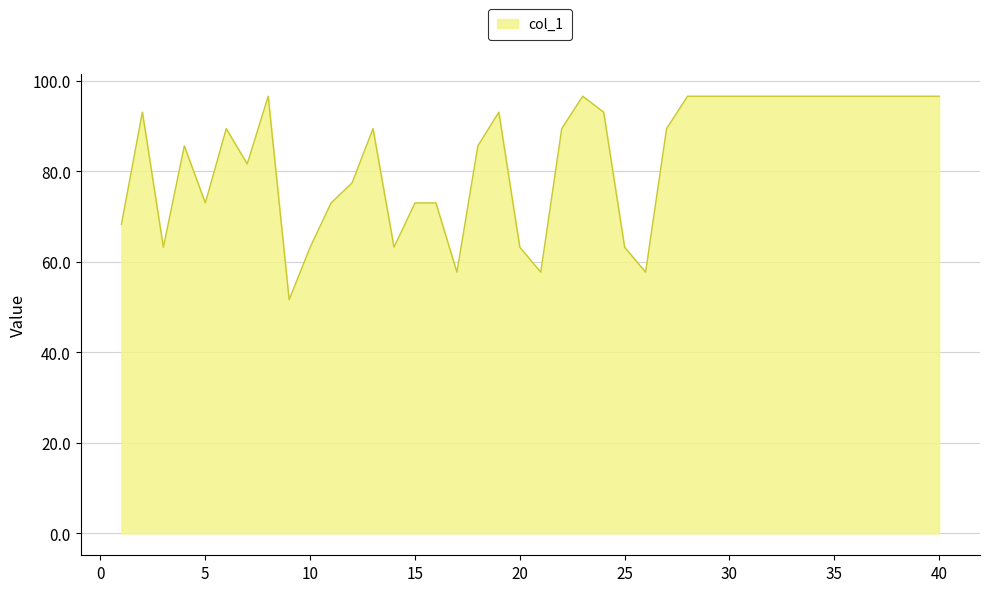

What is the sum of all values?

3318.1